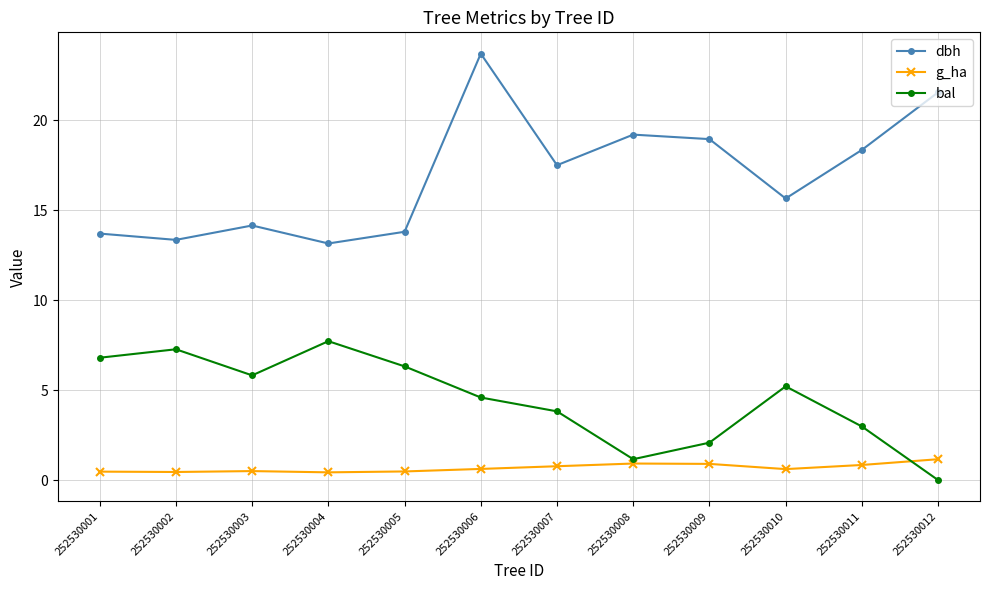

What is the difference between the maximum and minimum values in the bal series?

7.7